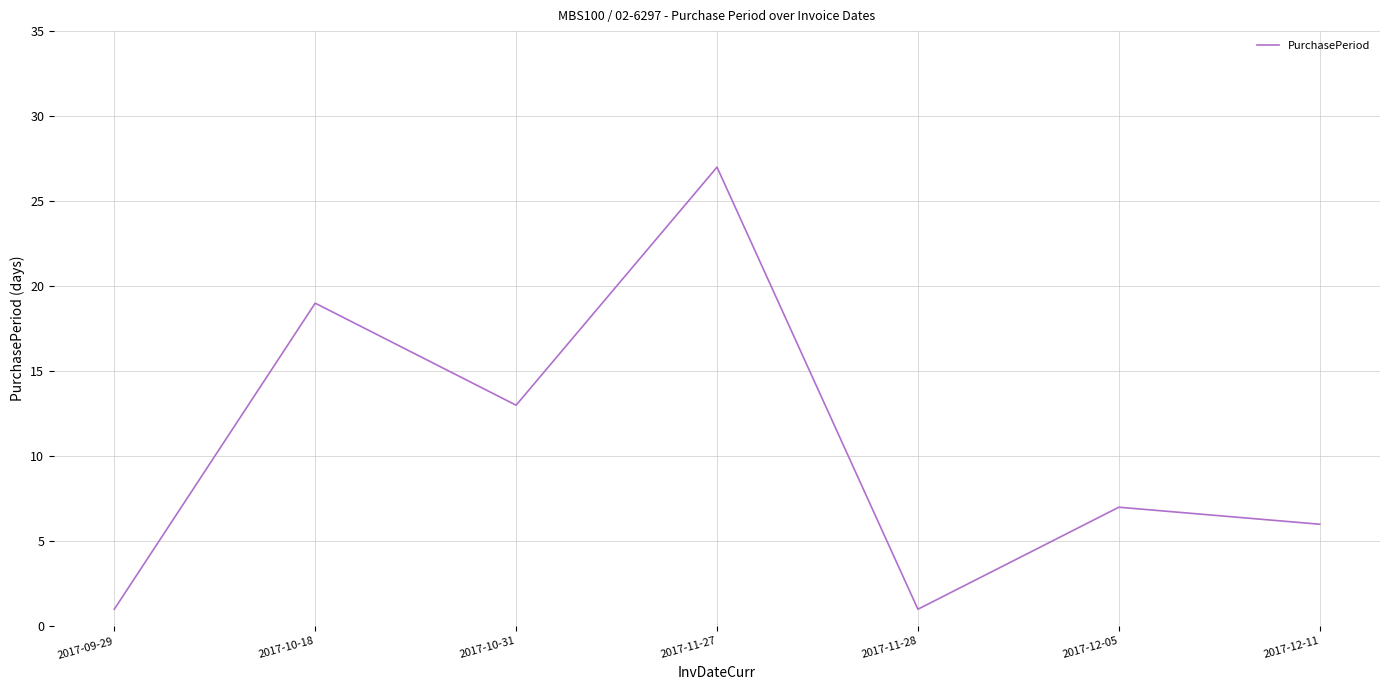

What is the change in value from 2017-10-31 to 2017-12-05?

-6